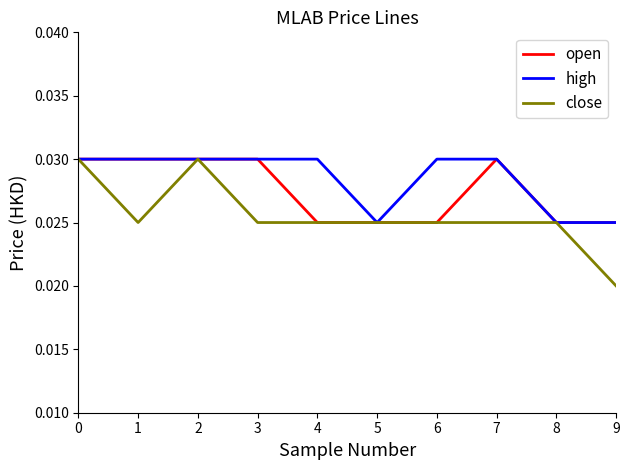

Which series has the widest spread of values?

close